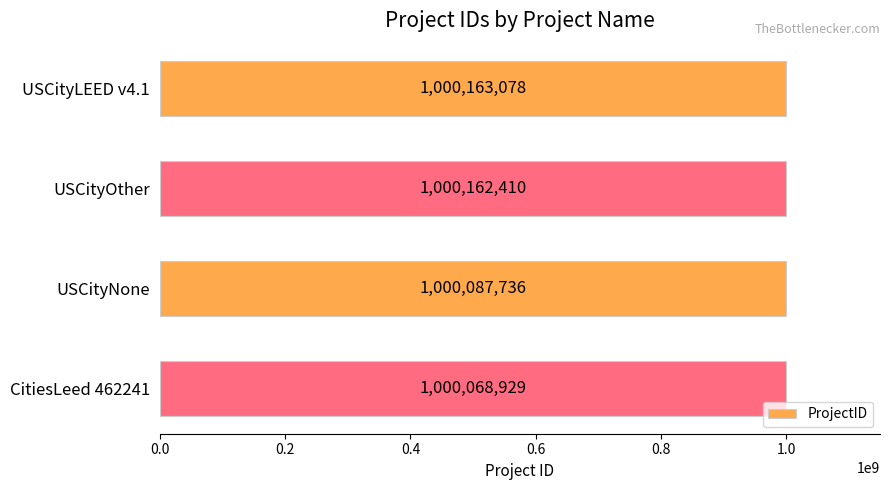

Approximately how many times larger is the value at USCityOther compared to USCityLEED v4.1?

1.0